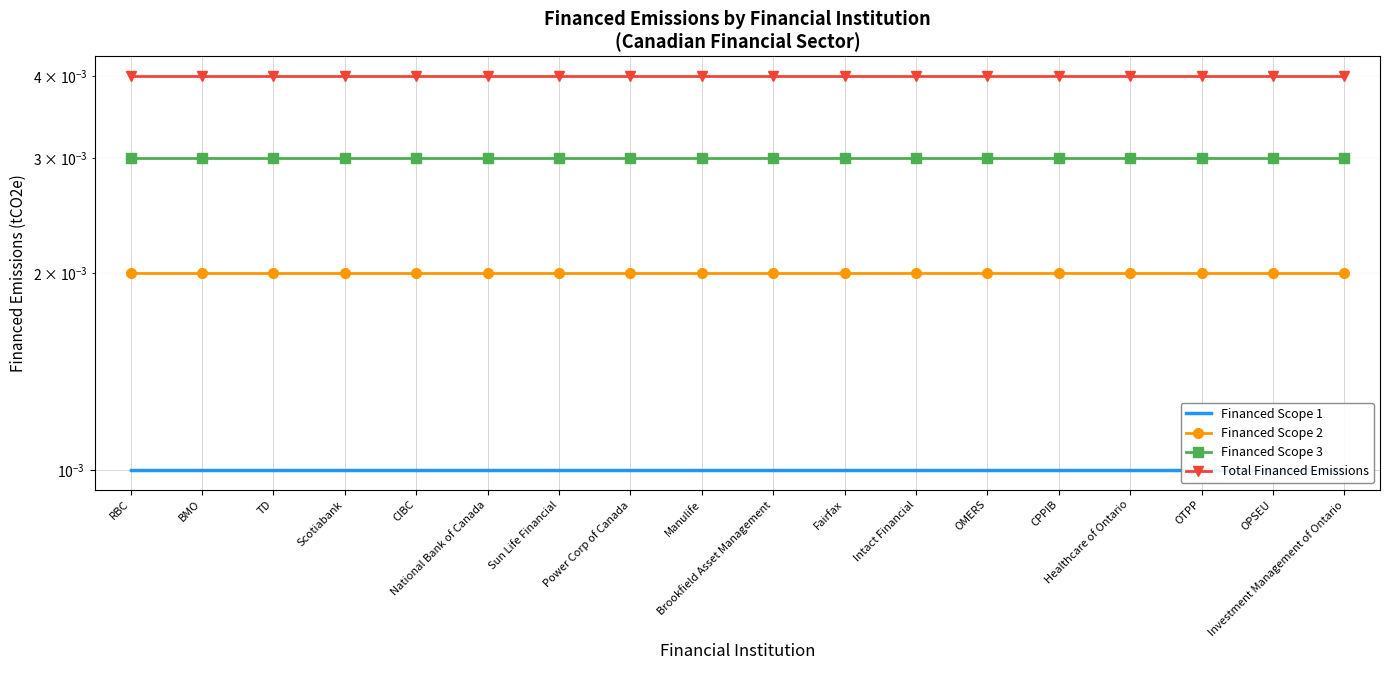

True or false: Total Financed Emissions and Financed Scope 3 cross at least once.

False